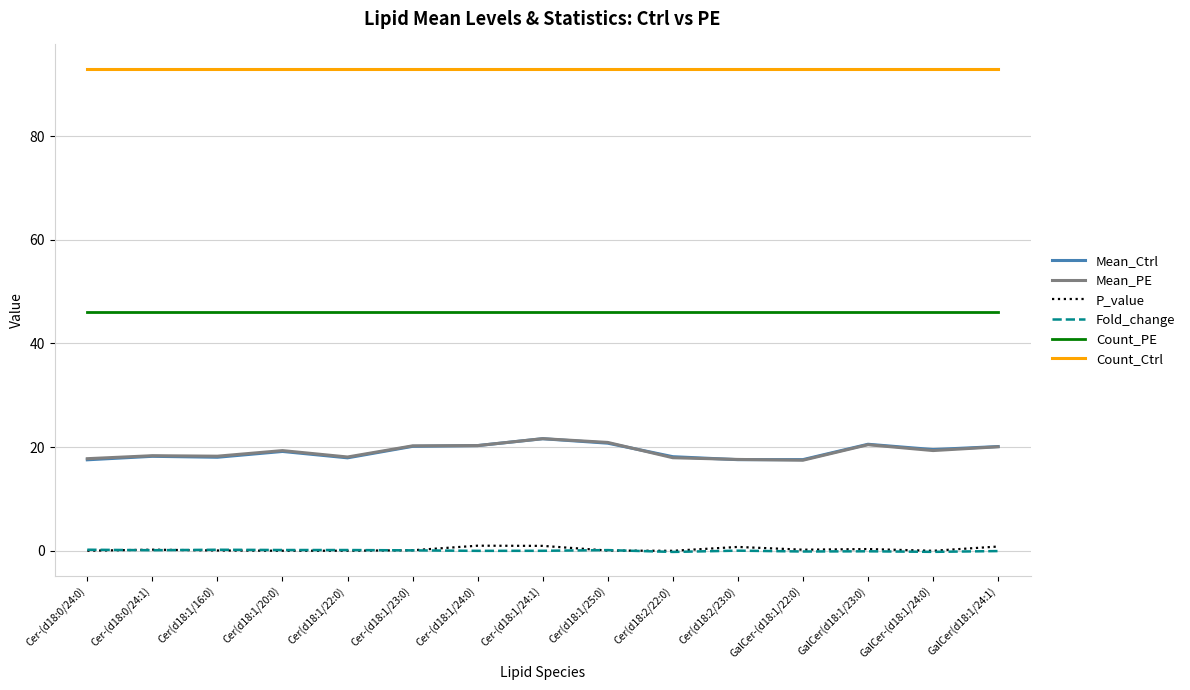

What is the minimum value for Count_PE?

46.0